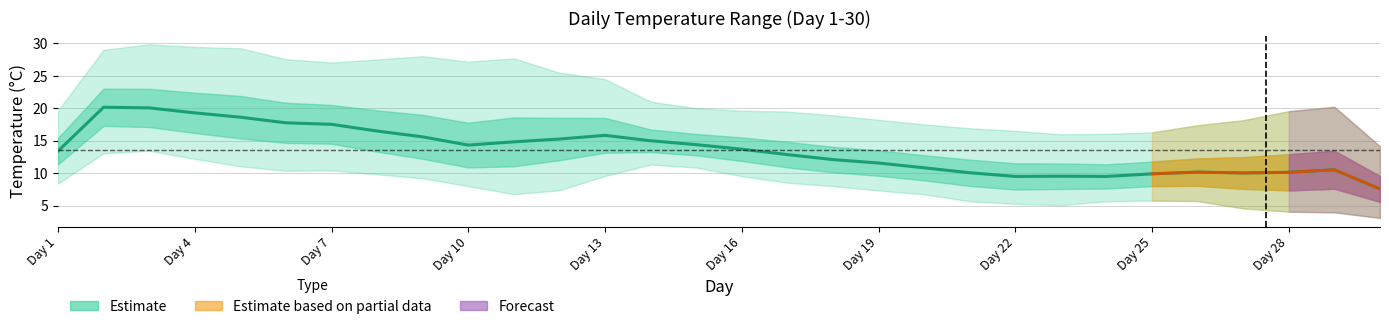

Between Day 16 and Day 22, which is larger?

Day 16